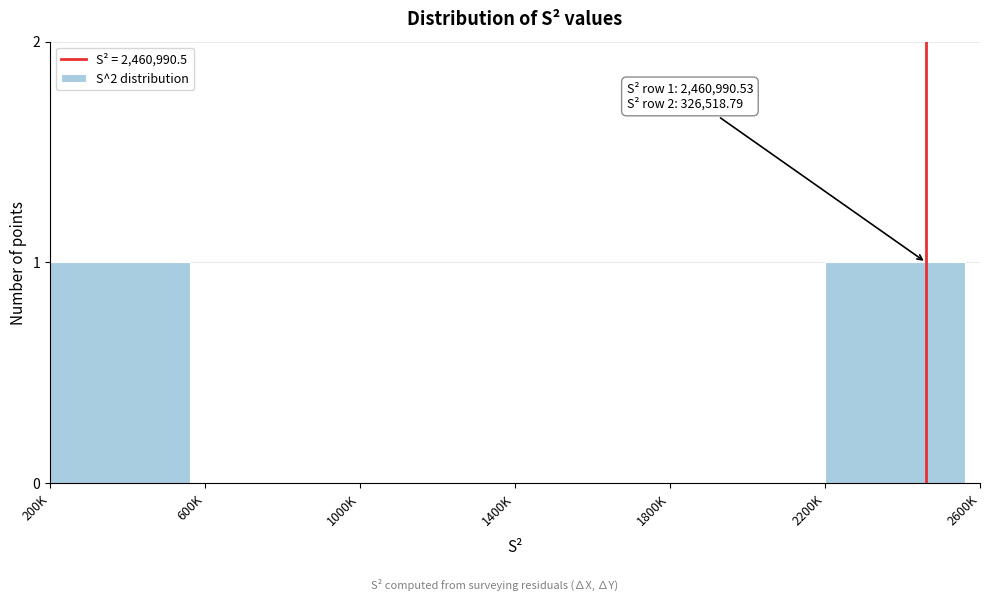

Reading right to left, transcribe all the data shown in this chart.

2200K=1	1800K=0	1400K=0	1000K=0	600K=0	200K=1